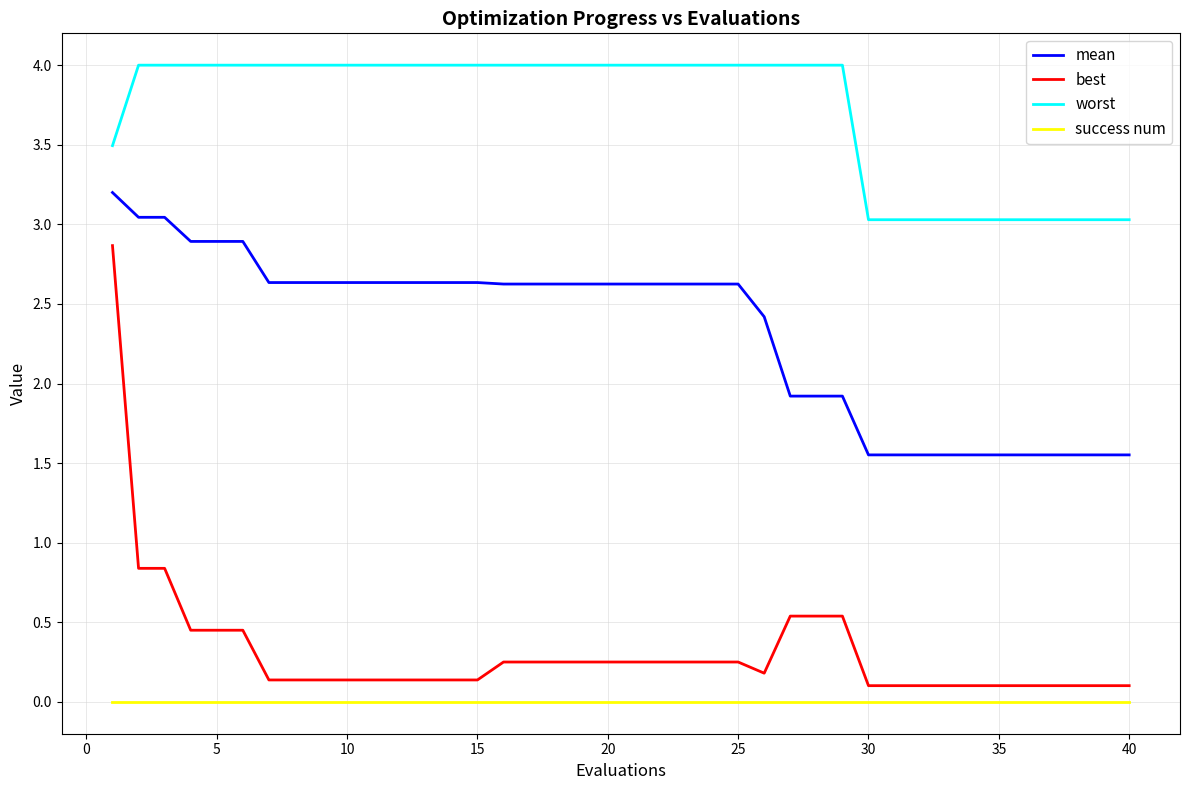

Count the number of data series in this chart.

4